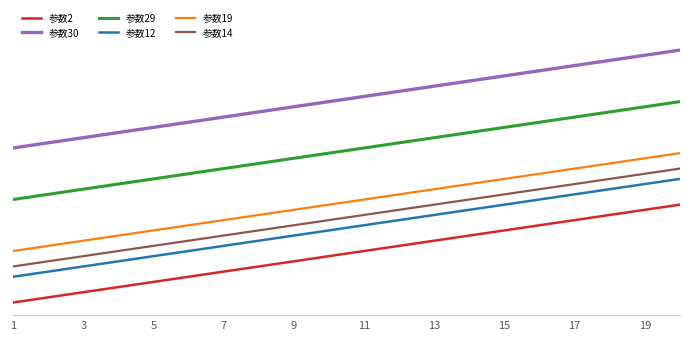

True or false: 参数12 has more than 0 points higher than both neighbors.

False